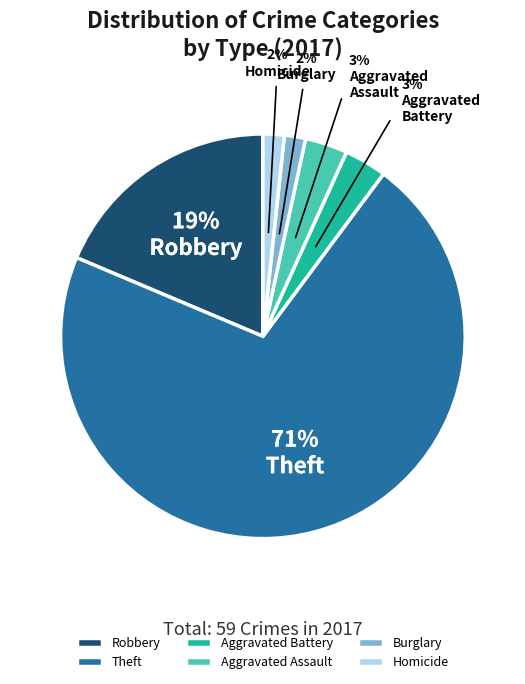

To the nearest percent, what percentage of the pie is Robbery?

19%